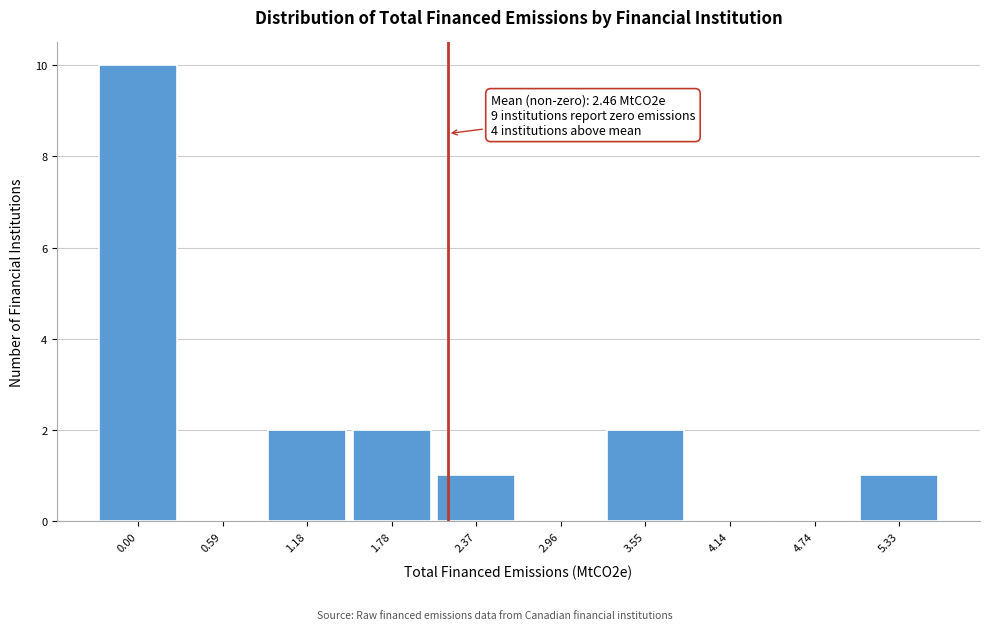

Reading left to right, list all the values displayed in this chart.

0.00=10	0.59=0	1.18=2	1.78=2	2.37=1	2.96=0	3.55=2	4.14=0	4.74=0	5.33=1